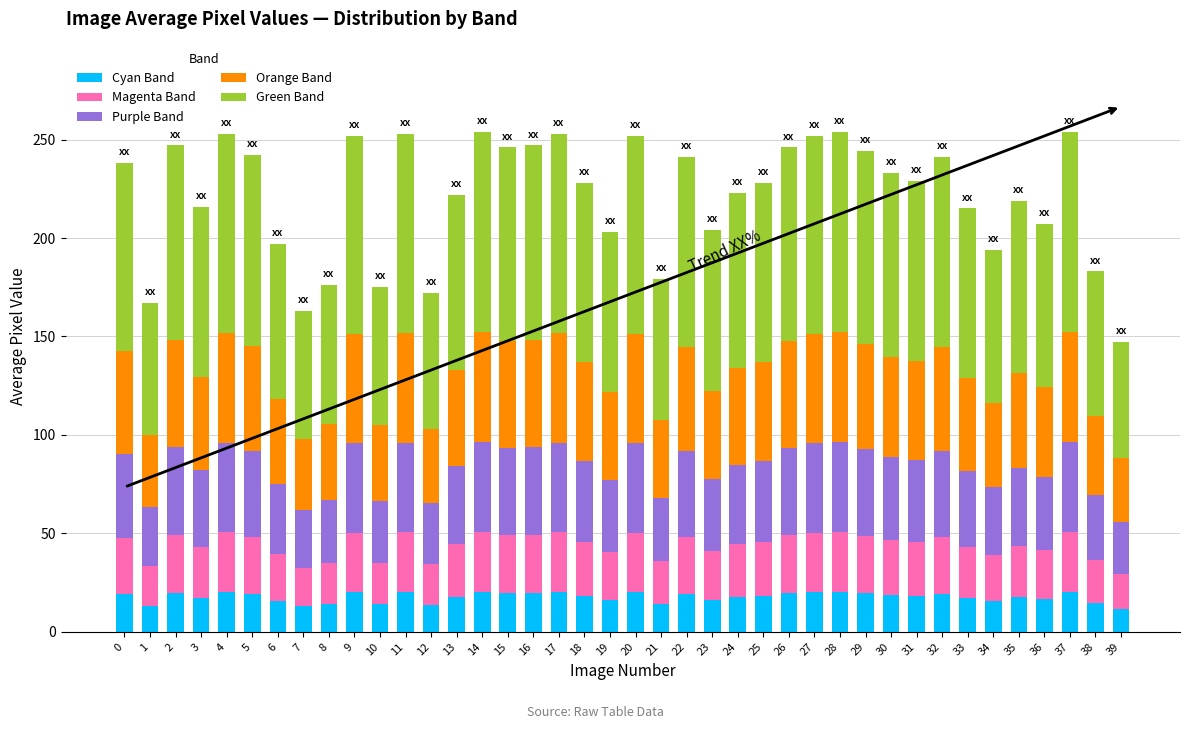

What is the highest value of the Cyan Band series?

20.3